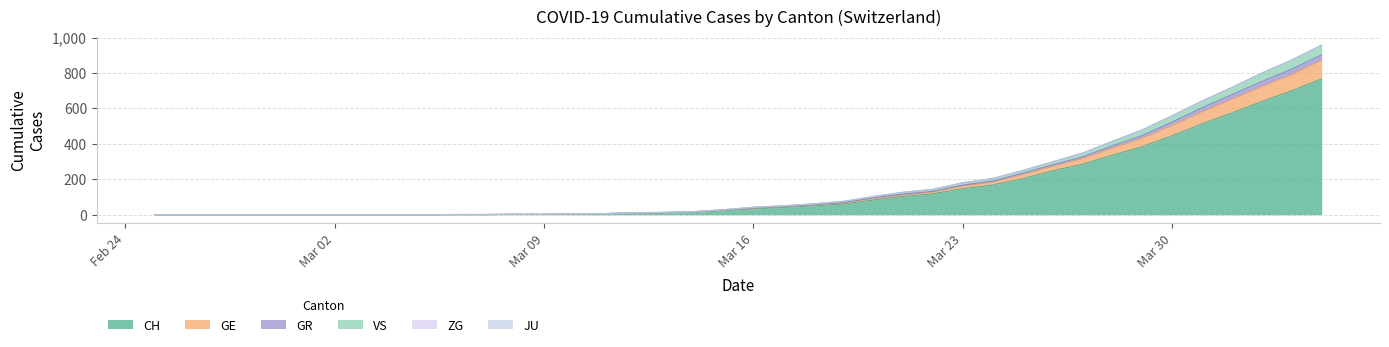

True or false: VS has more than 0 points higher than both neighbors.

False